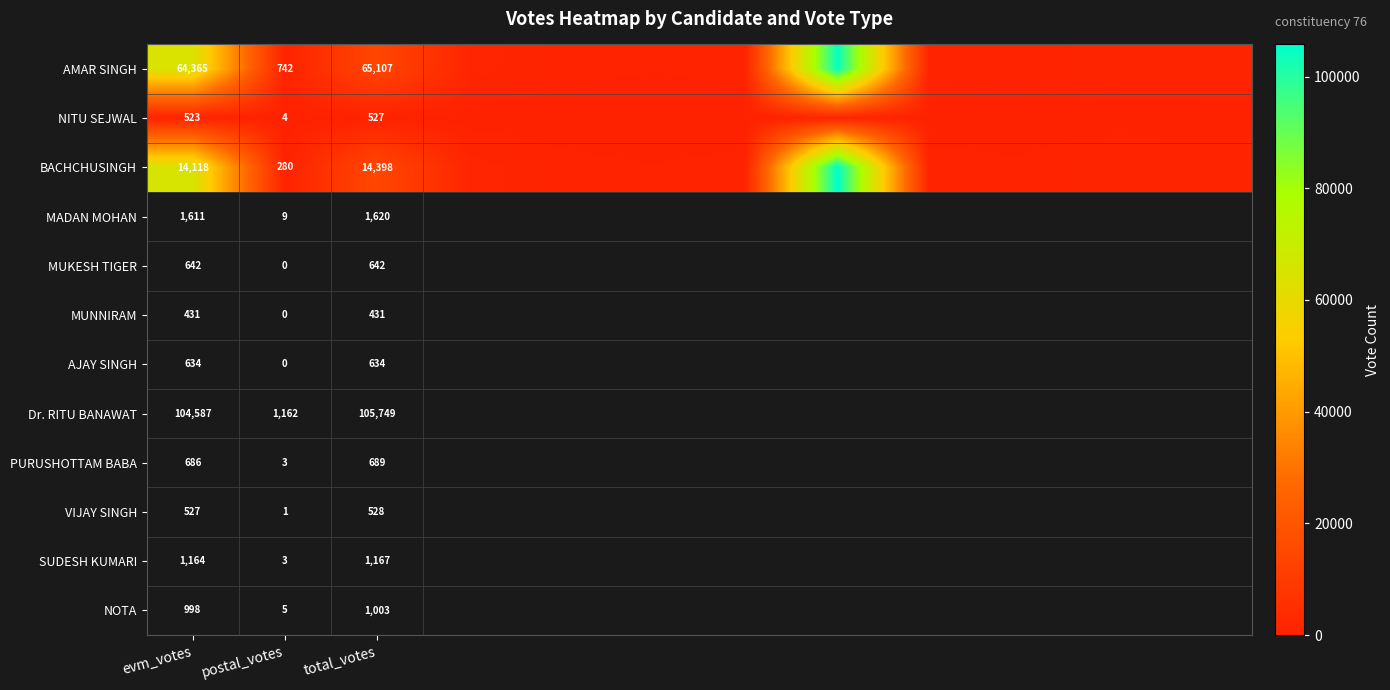

What is the spread (max minus min) of values at postal_votes?

738